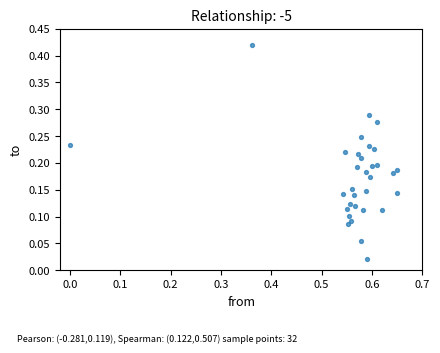

What is the range of X values (max minus min)?

0.7